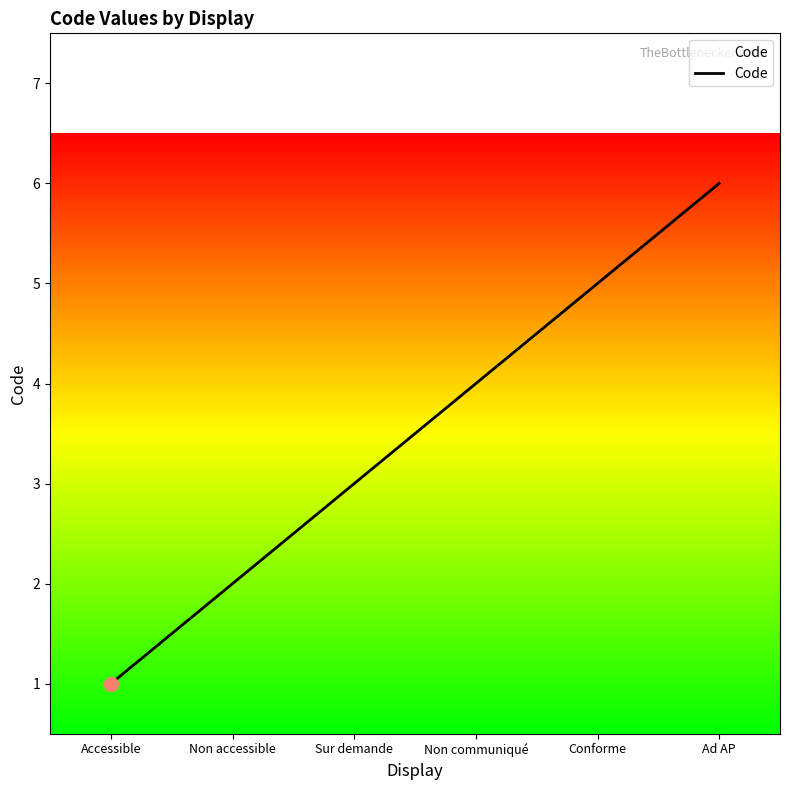

What is the difference between the values at Conforme and Ad AP?

1